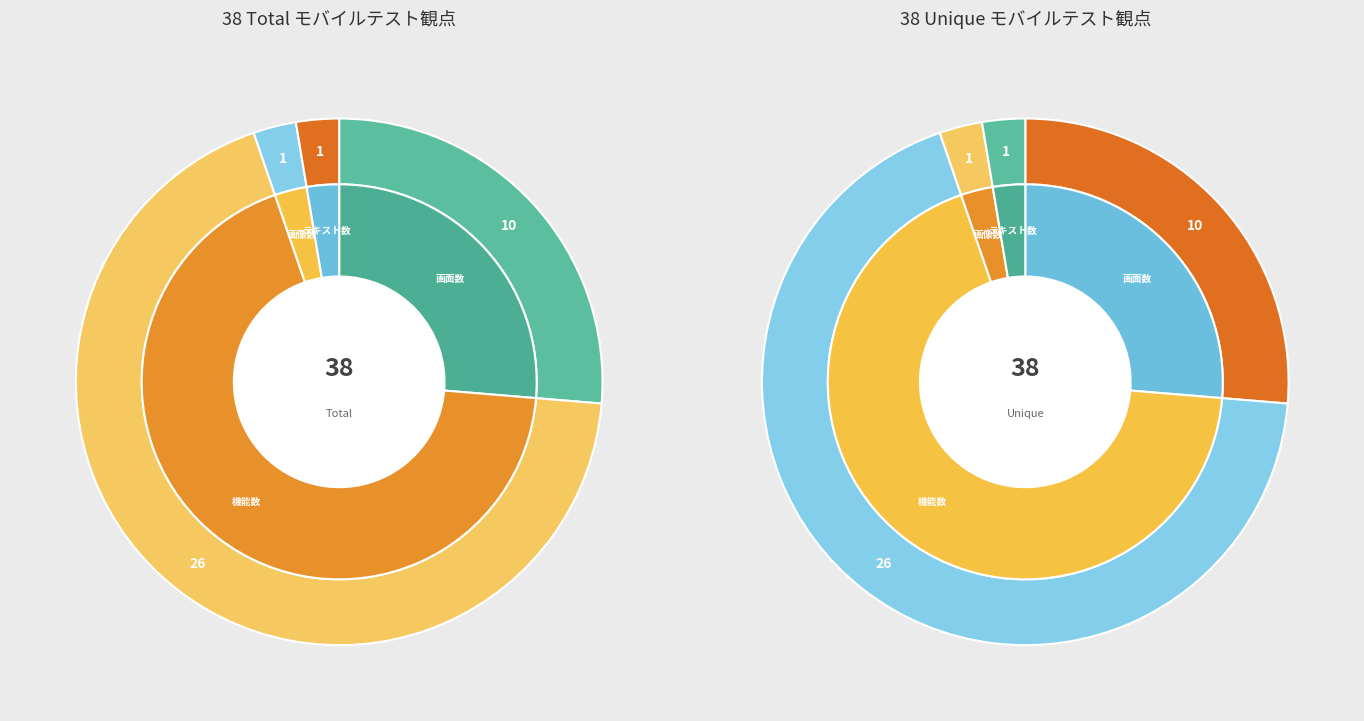

To the nearest percent, what is the difference between the 画面数 and テキスト数 slice percentages?

24%